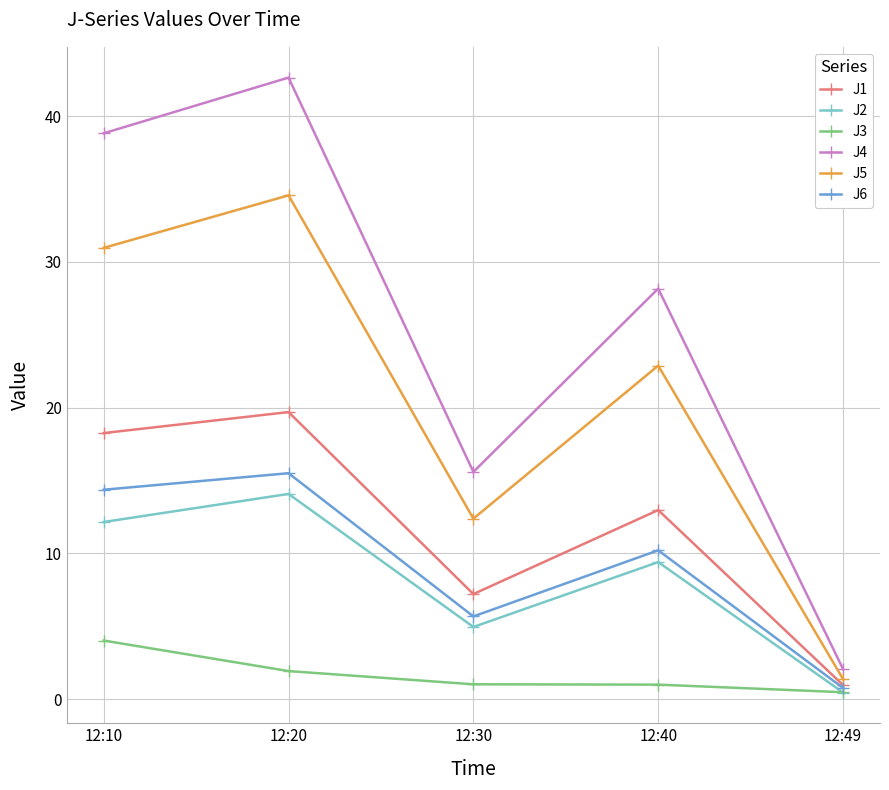

True or false: J4 and J1 cross at least once.

False